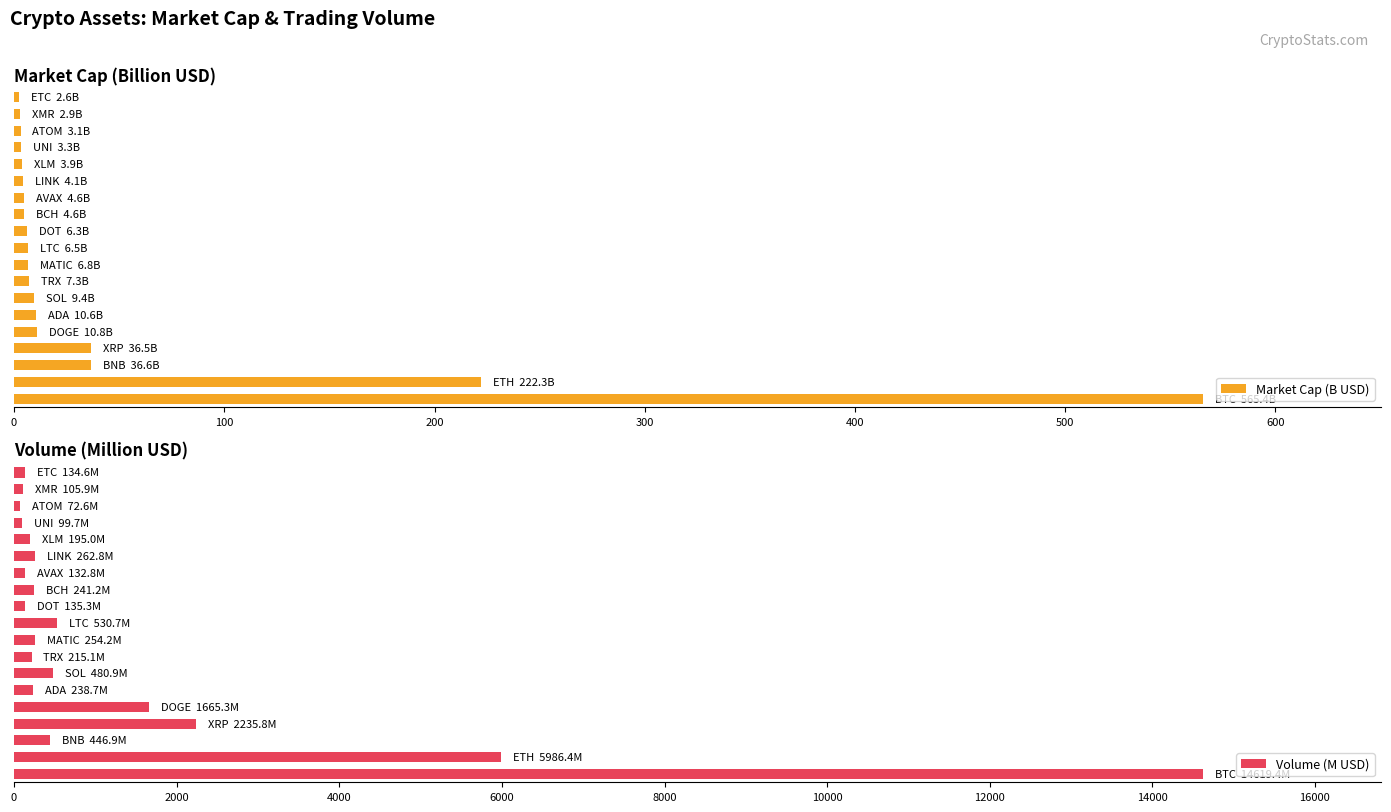

What is the value of the Market Cap (B USD) bar at the 2nd from the left?

222.3